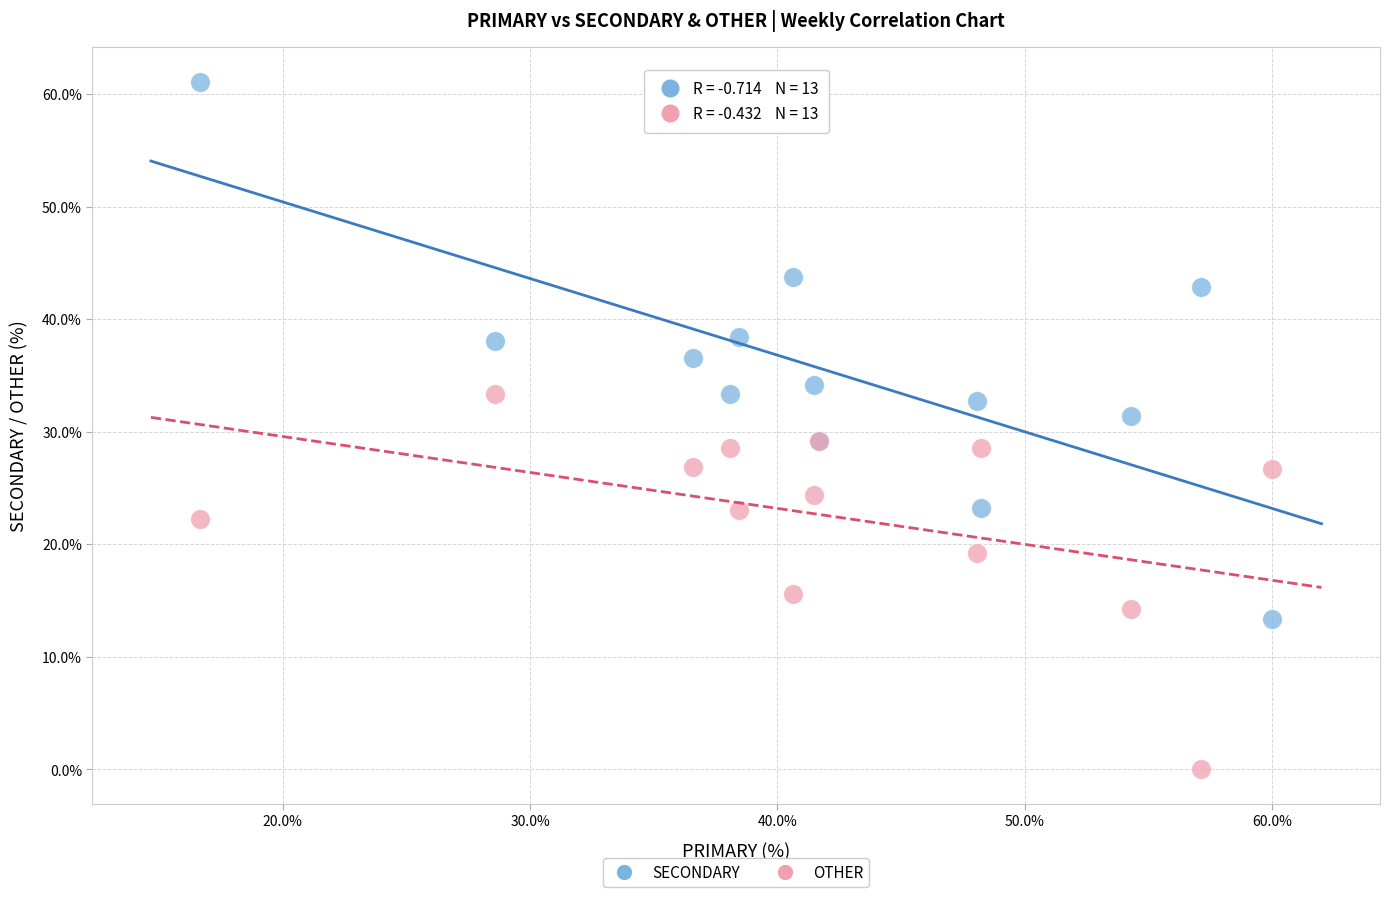

Which series has the largest Y range (max minus min)?

SECONDARY